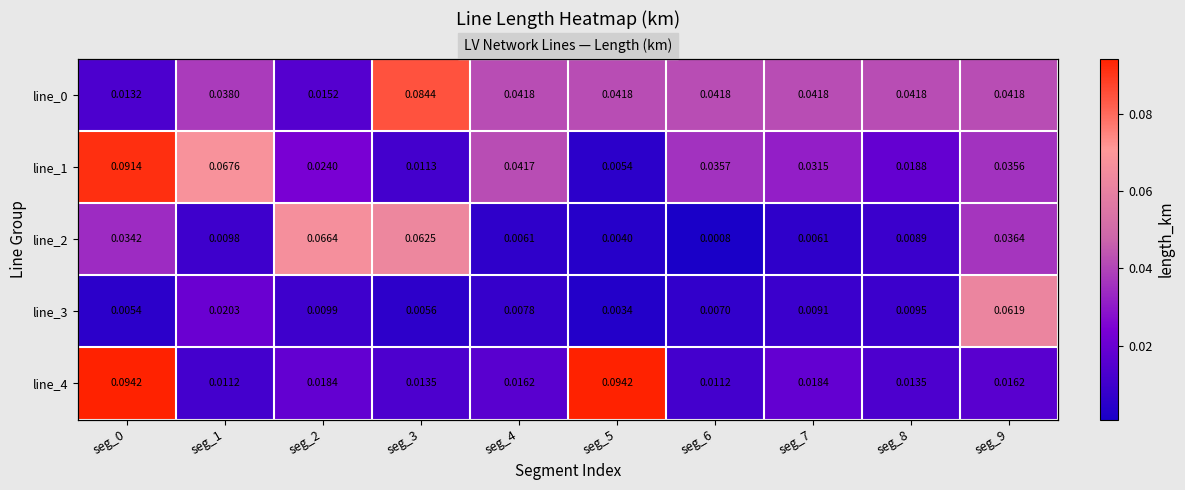

Which series has the largest total across all categories?

line_0